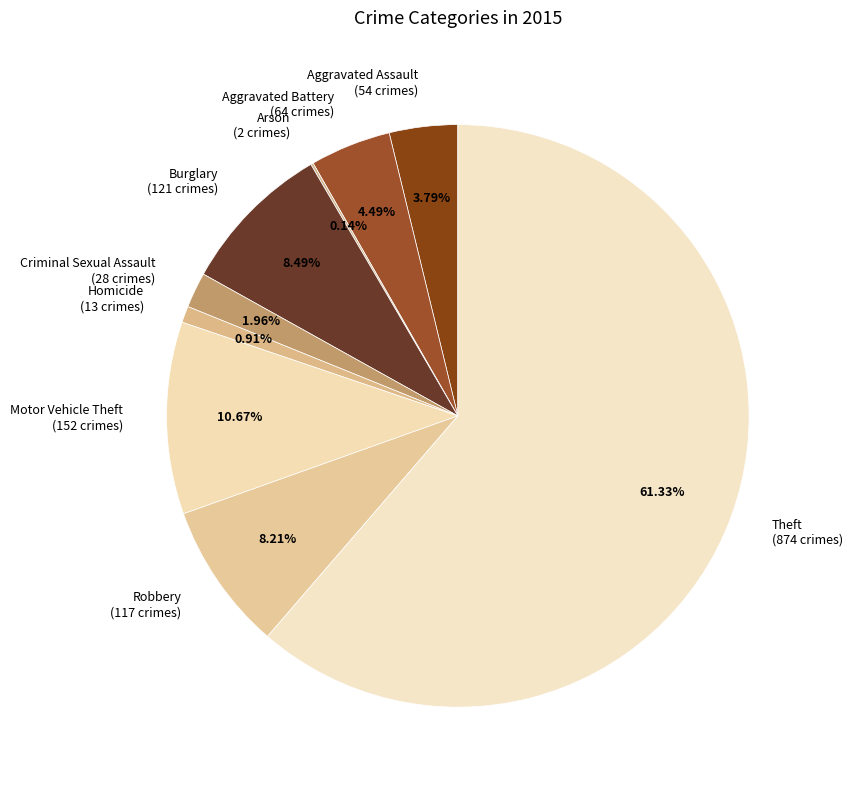

Between Homicide (13 crimes) and Robbery (117 crimes), which is larger?

Robbery (117 crimes)